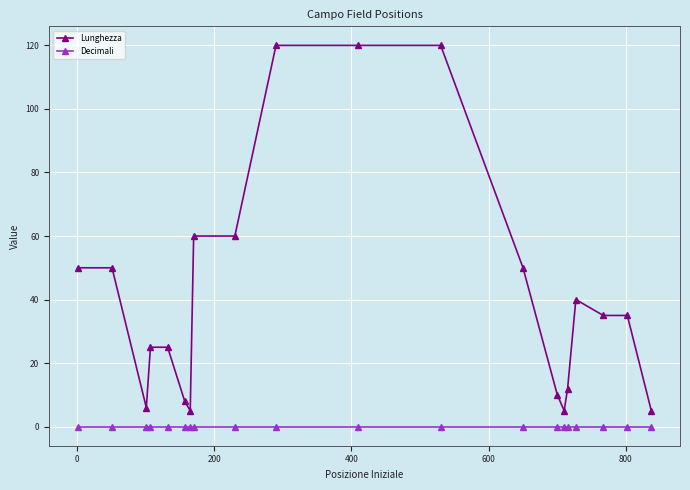

List the series in order of their overall mean, highest first.

Lunghezza, Decimali